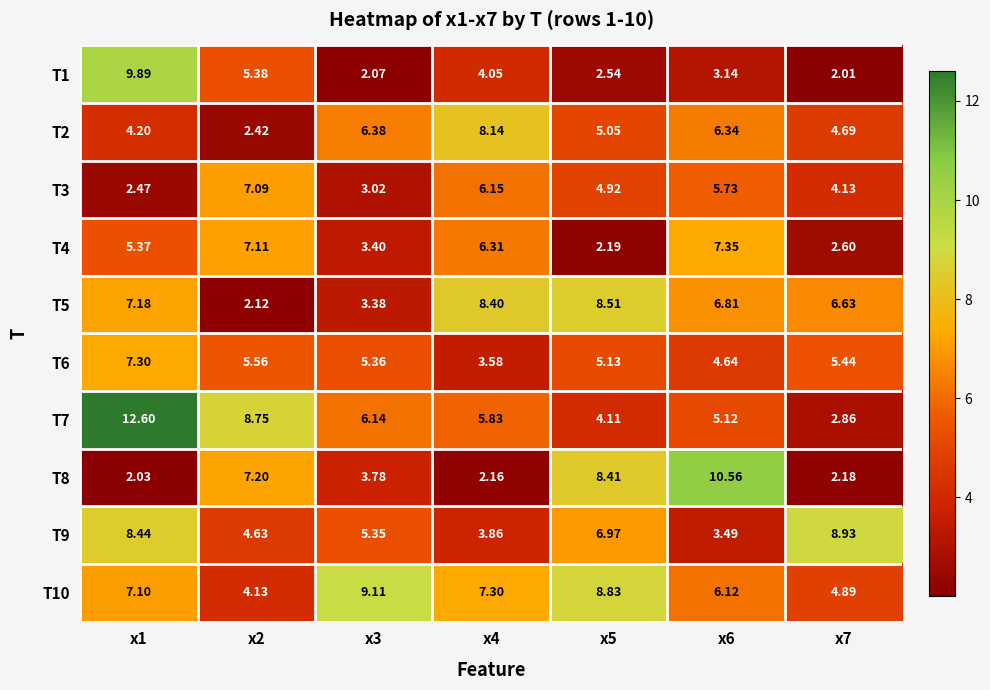

Is the value of T6 at x4 greater than the value of T7 at x4?

No